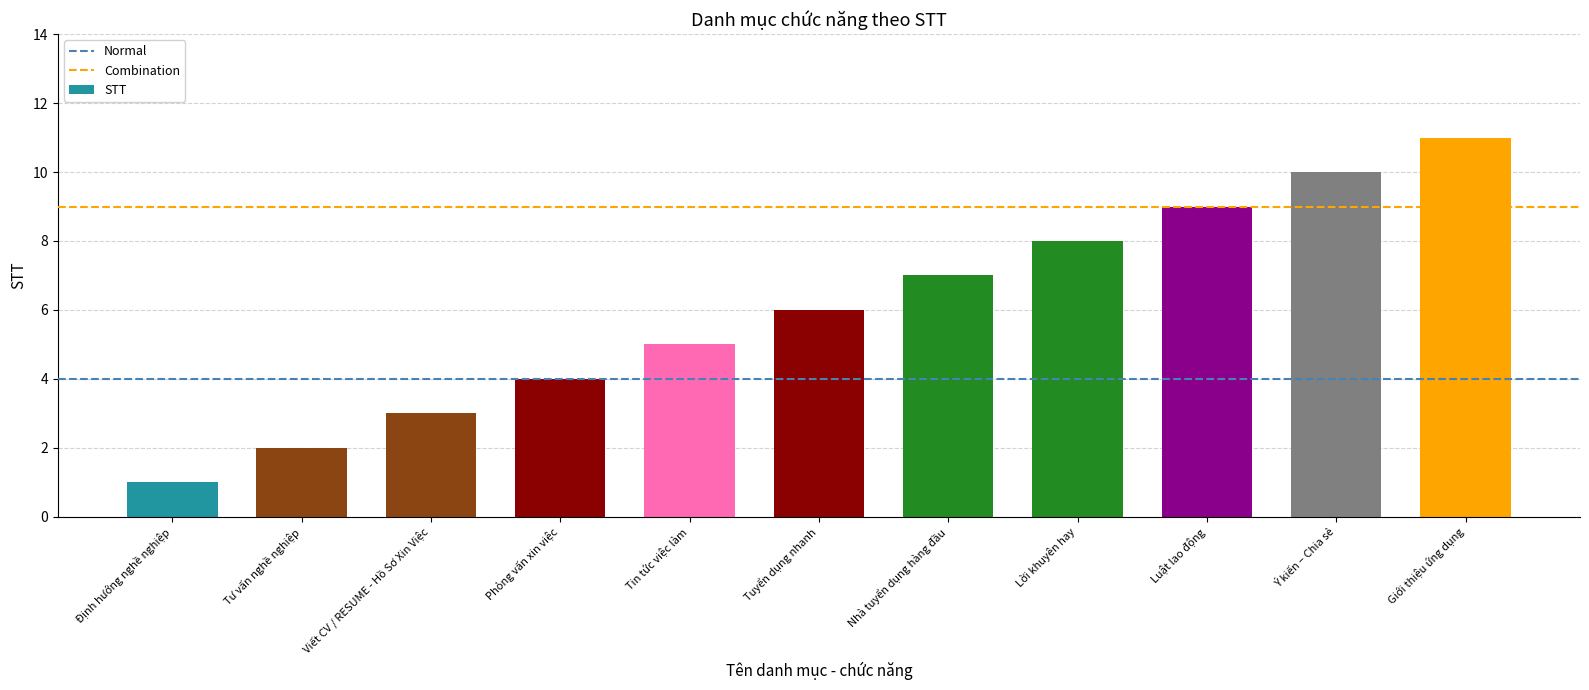

The value at Viết CV / RESUME - Hồ Sơ Xin Việc is 5. True or false?

False